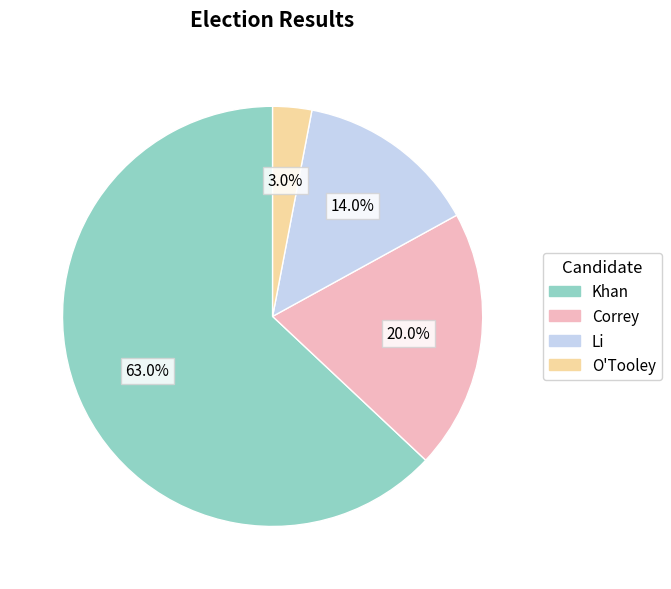

Rank the categories by value from highest to lowest.

Khan, Correy, Li, O'Tooley